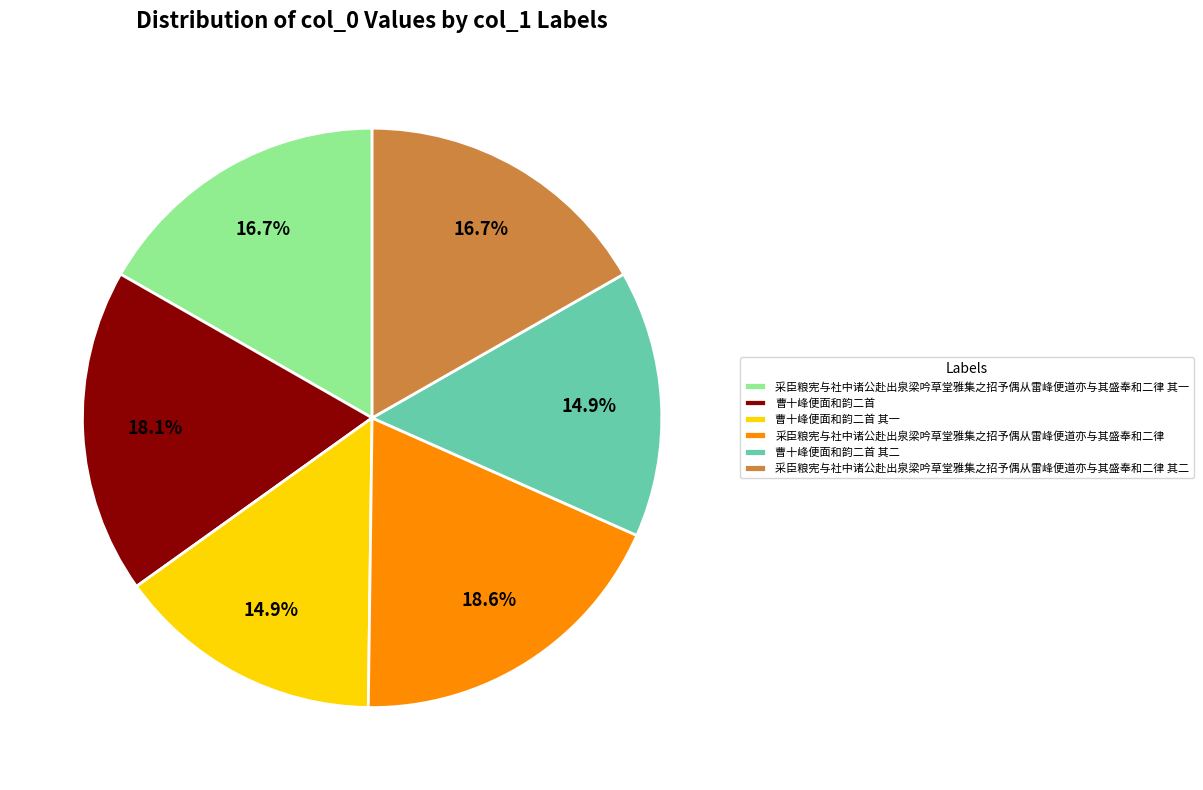

Does any single category account for the majority?

No